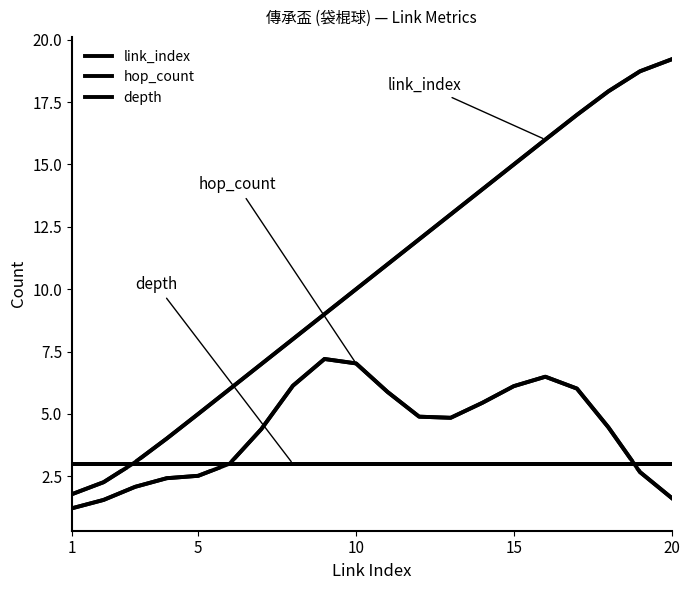

How many lines are shown in the chart?

3